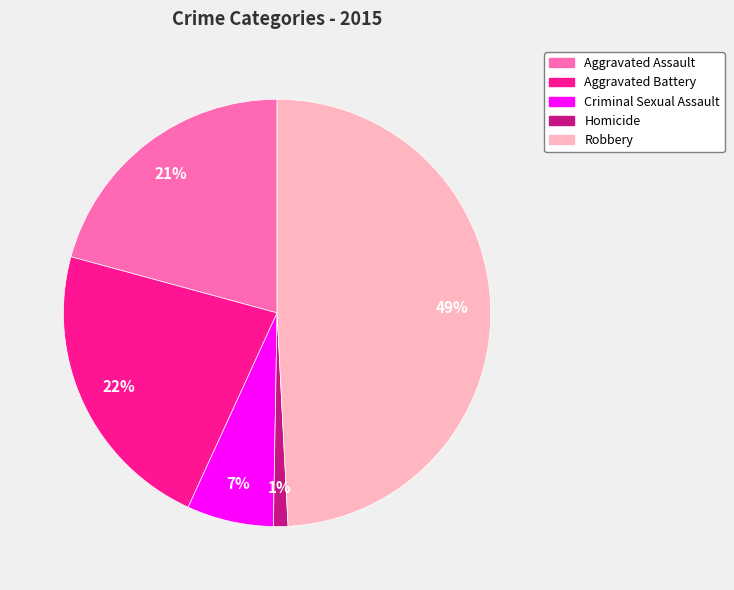

To the nearest percent, what portion does Aggravated Battery represent?

22%